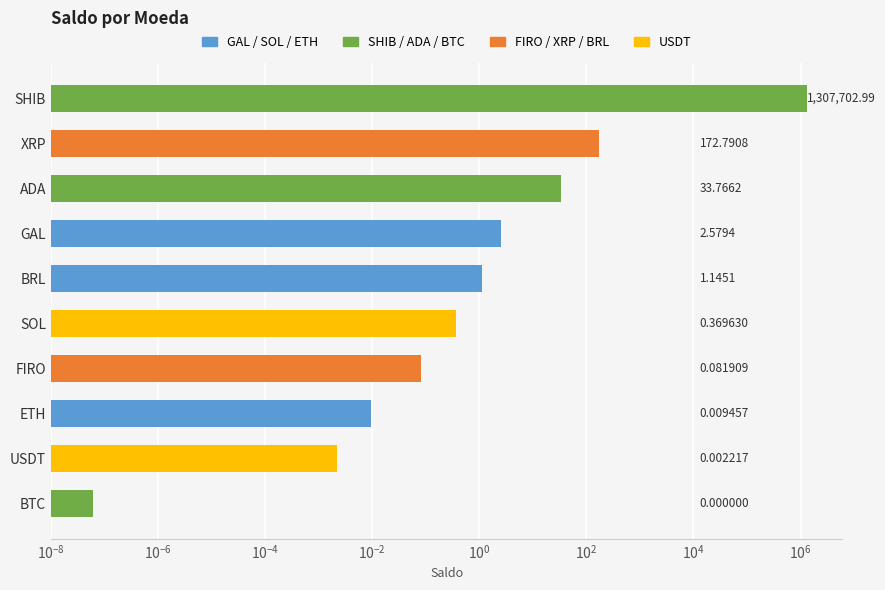

What is the value of the 8th bar from the left?

33.8